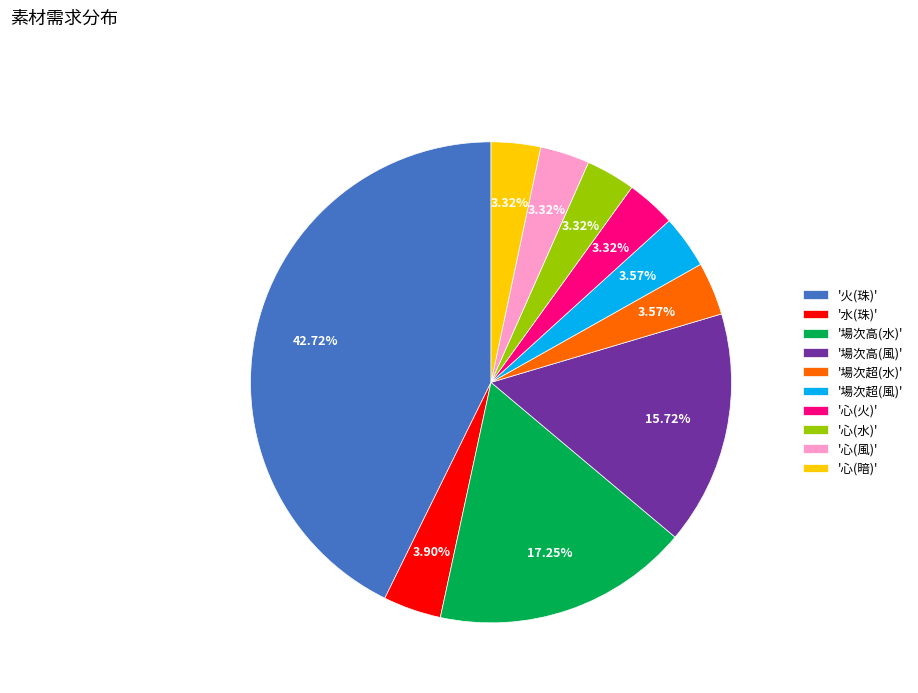

Is the sum of '場次超(風)' and '心(風)' greater than half?

No